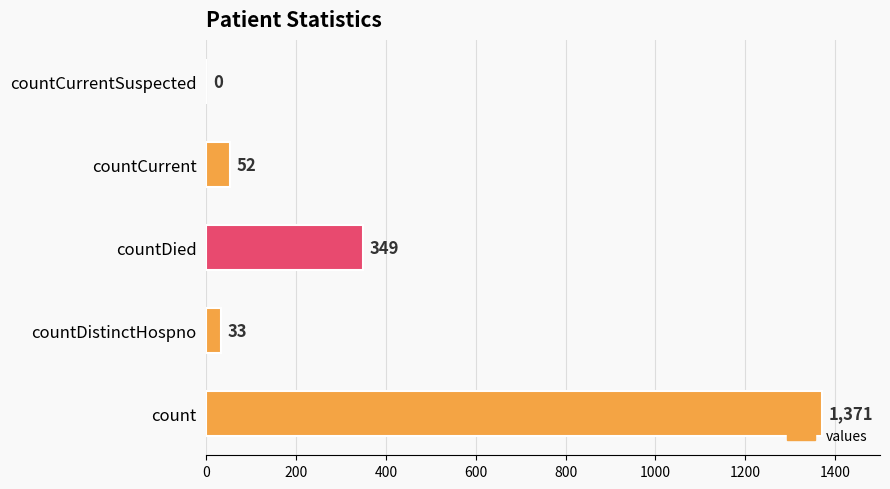

Reading top to bottom, what are all the values shown in this chart?

countCurrentSuspected=0	countCurrent=52	countDied=349	countDistinctHospno=33	count=1371